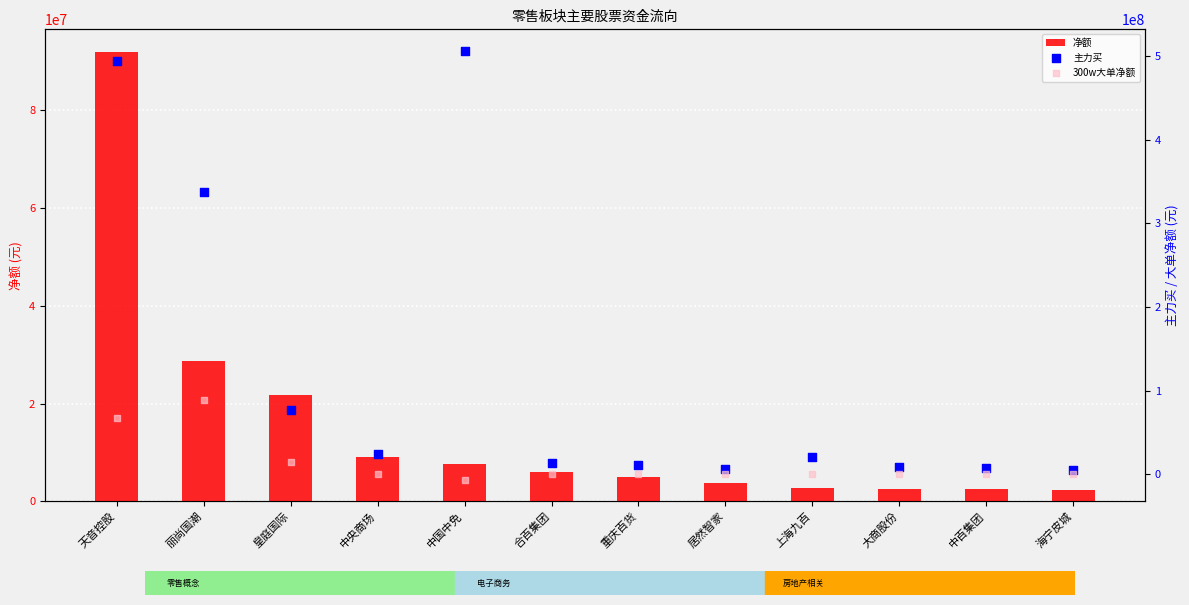

At which category is the sum across all series the highest?

天音控股